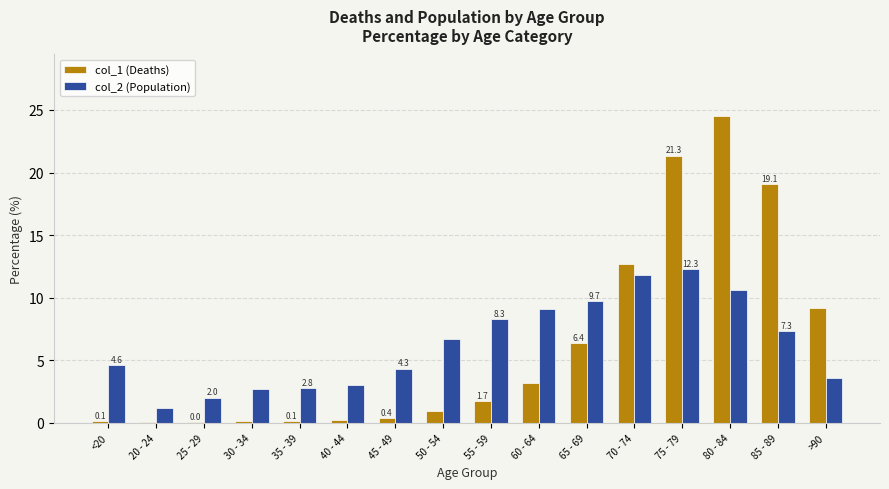

At which category is the sum across all series the highest?

80 - 84